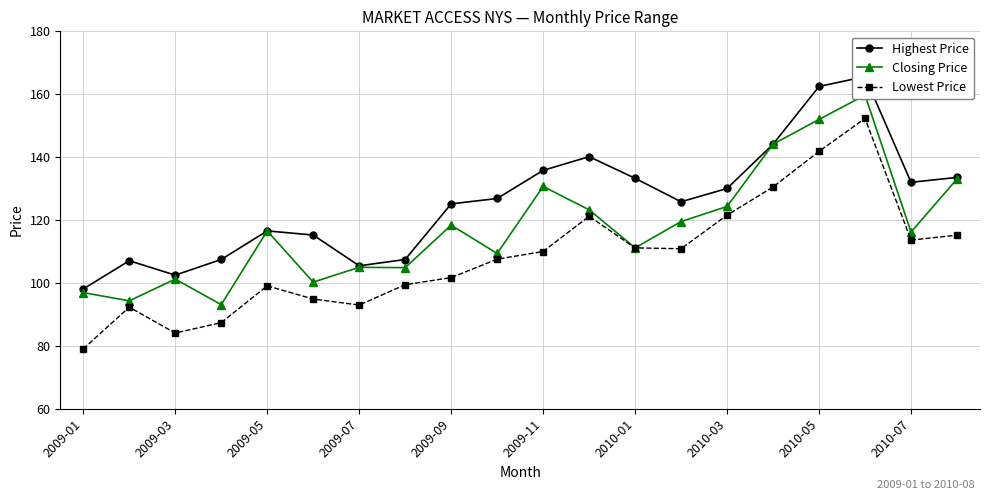

How many lines are shown in the chart?

3